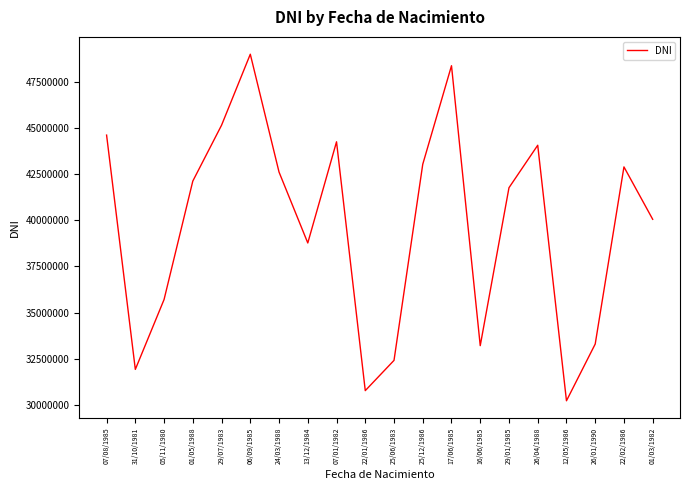

At which category does the chart reach its minimum across all series?

12/05/1986